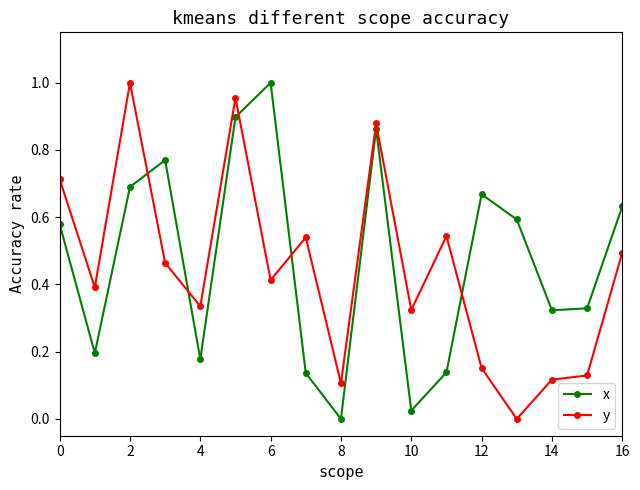

After their last crossing, which series has the higher values: x or y?

x